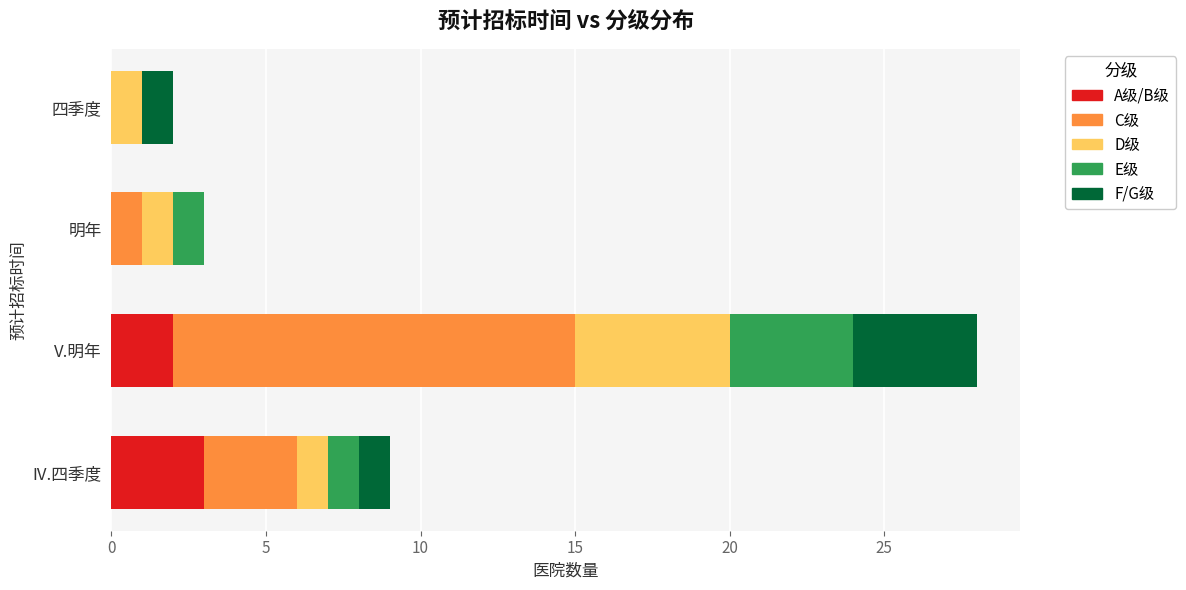

What is the total value across all series at 明年?

3